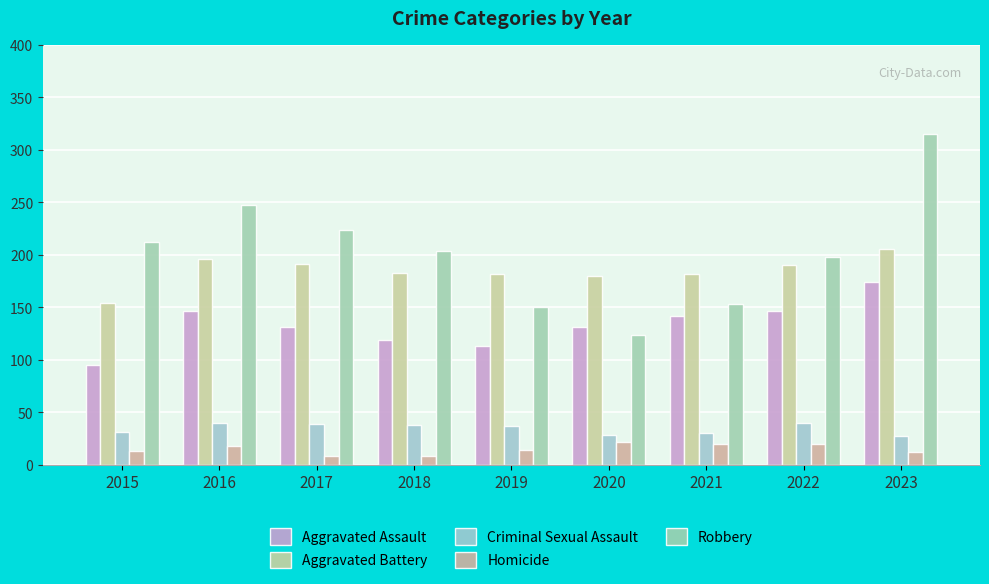

Reading right to left, list all the values displayed in this chart.

Aggravated Assault: 2023=174	2022=146	2021=142	2020=131	2019=113	2018=119	2017=131	2016=146	2015=95
Aggravated Battery: 2023=206	2022=190	2021=182	2020=180	2019=182	2018=183	2017=191	2016=196	2015=154
Criminal Sexual Assault: 2023=27	2022=40	2021=30	2020=28	2019=37	2018=38	2017=39	2016=40	2015=31
Homicide: 2023=12	2022=20	2021=20	2020=22	2019=14	2018=8	2017=8	2016=18	2015=13
Robbery: 2023=315	2022=198	2021=153	2020=124	2019=150	2018=204	2017=224	2016=247	2015=212